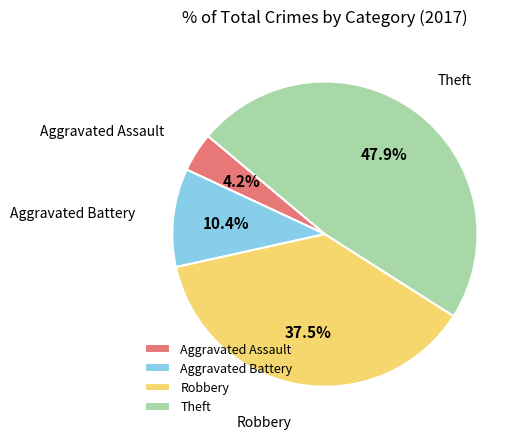

What is the ratio of the value at Theft to the value at Aggravated Battery?

4.6